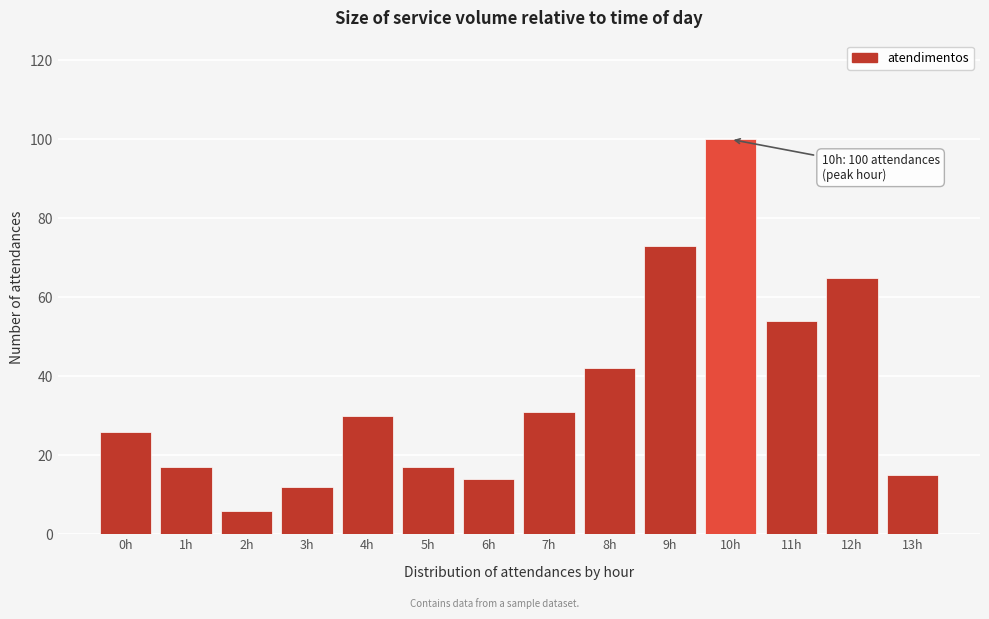

Reading right to left, extract all data points from this chart.

15	65	54	100	73	42	31	14	17	30	12	6	17	26